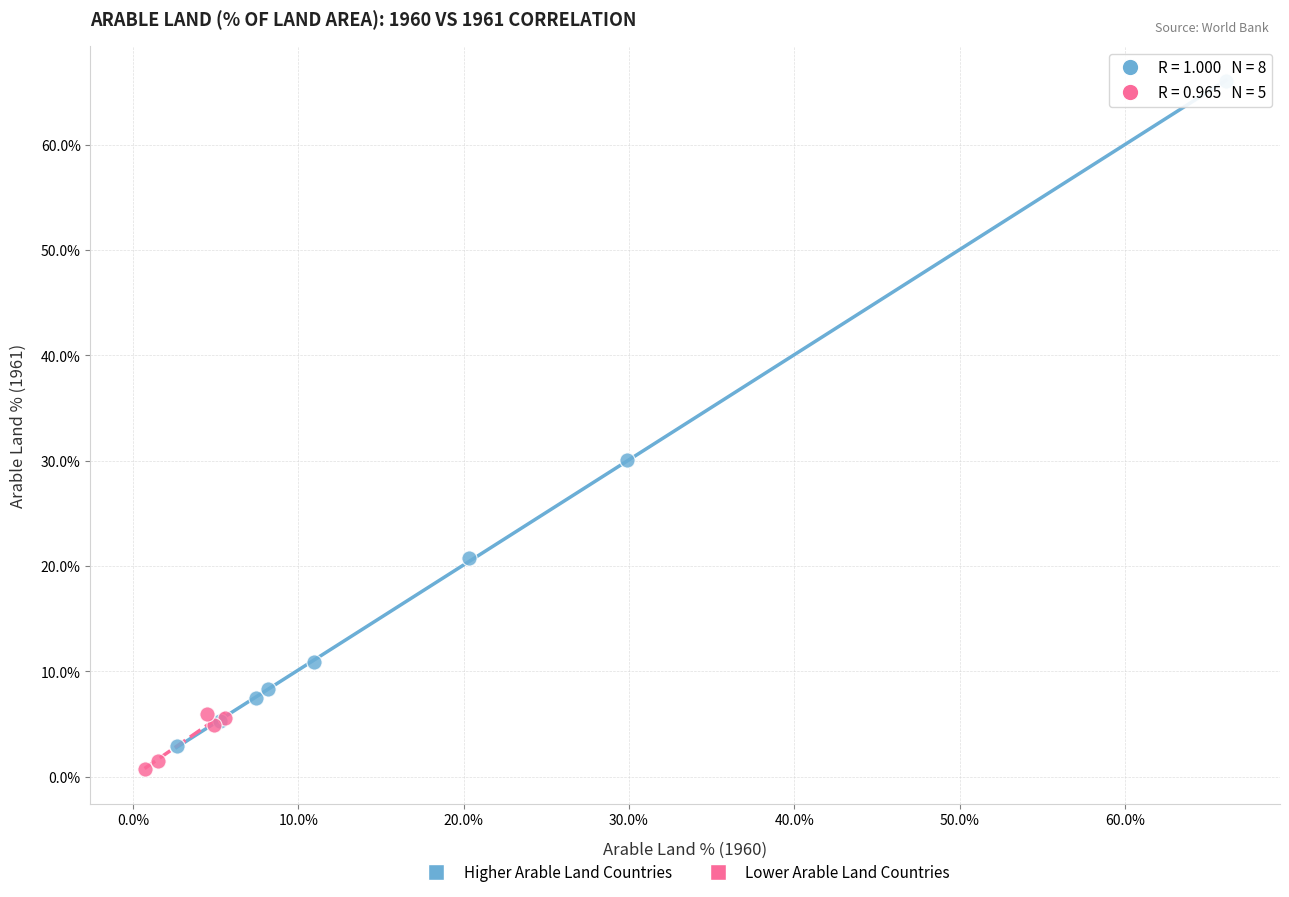

Which series reaches the maximum Y coordinate?

Higher Arable Land Countries